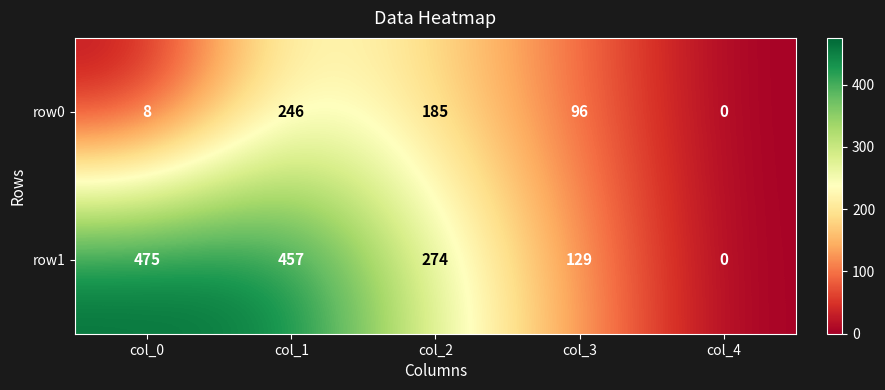

How many values in the row0 series are below 96?

2